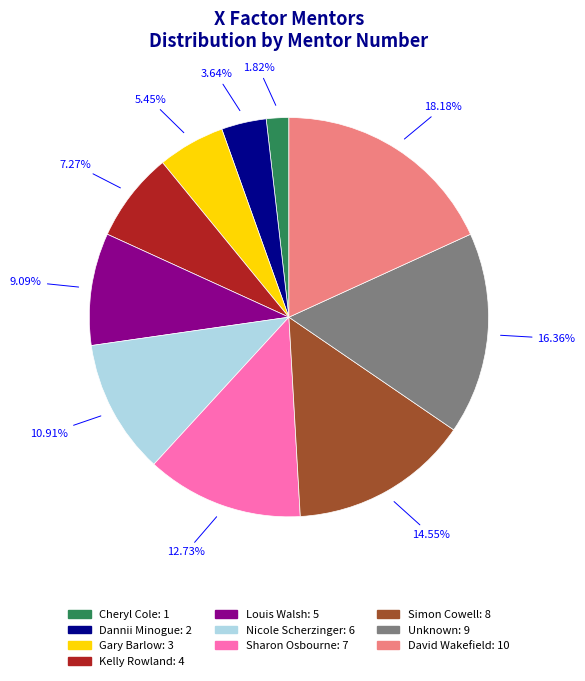

How many slices are in this pie chart?

10